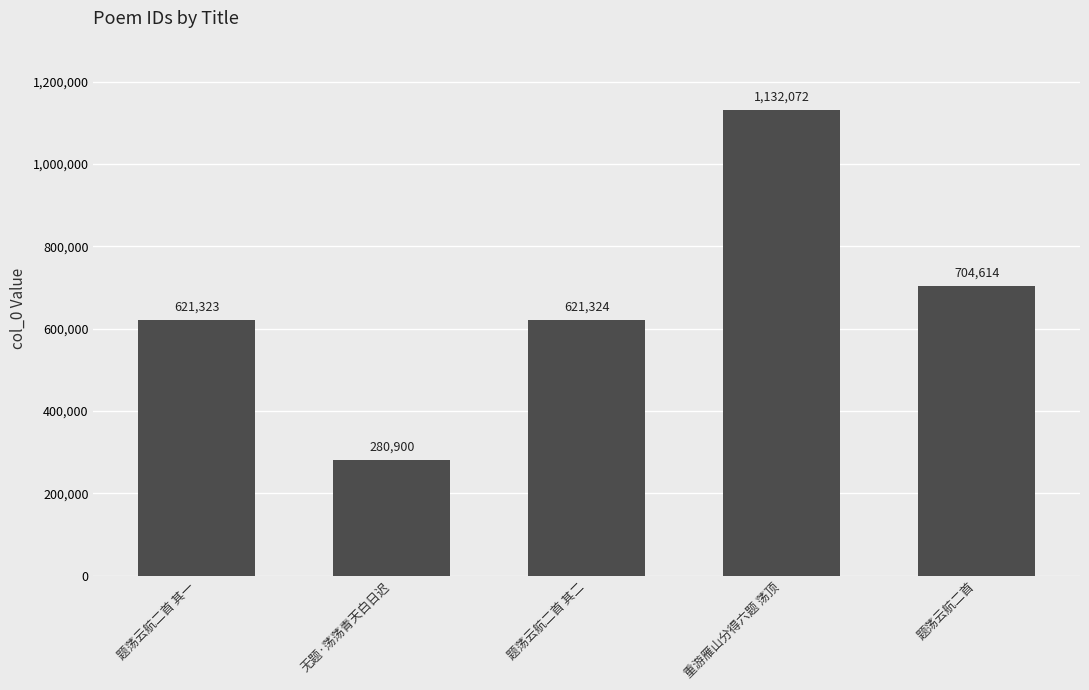

What is the sum of the values at 无题·荡荡青天白日迟 and 题荡云航二首?

985514